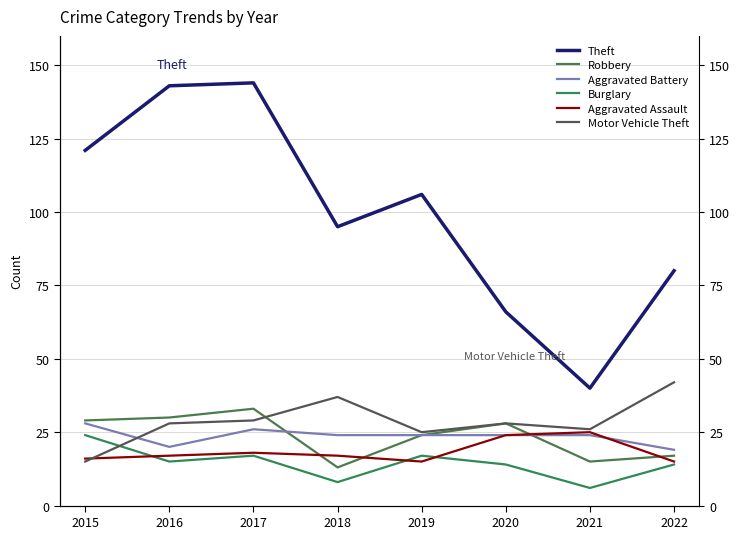

True or false: Burglary and Robbery intersect in this chart.

False